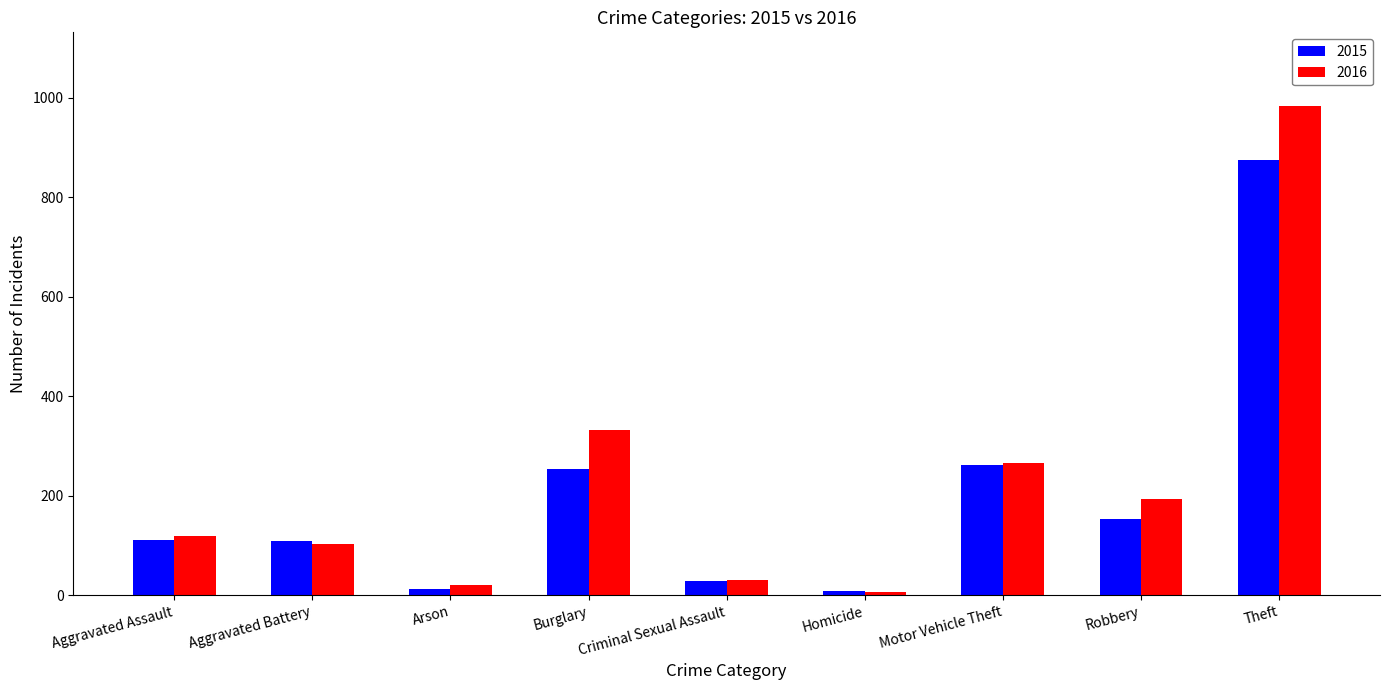

What is the greatest value displayed?

984